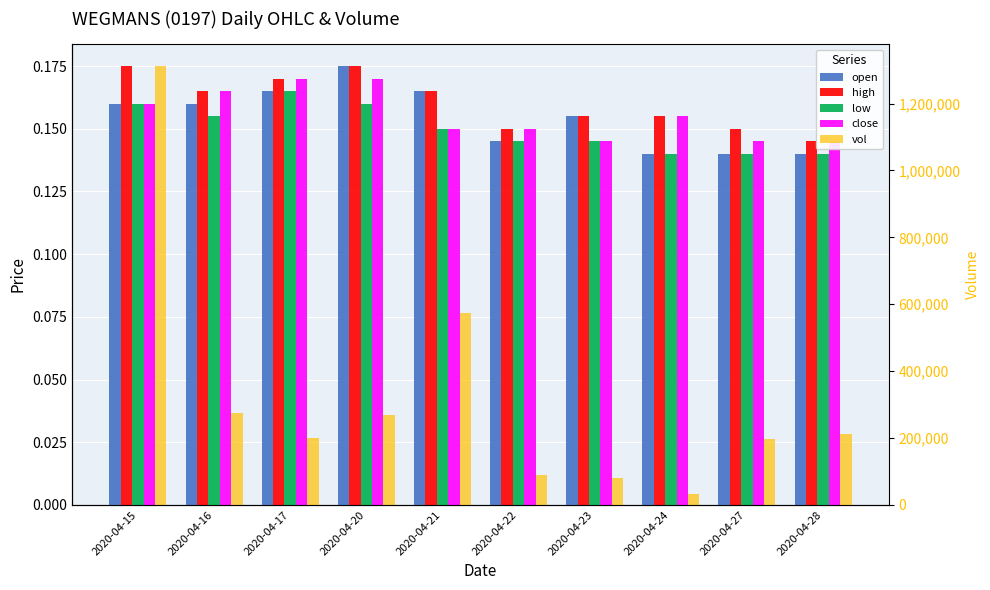

How many values in the vol series exceed 212900?

4